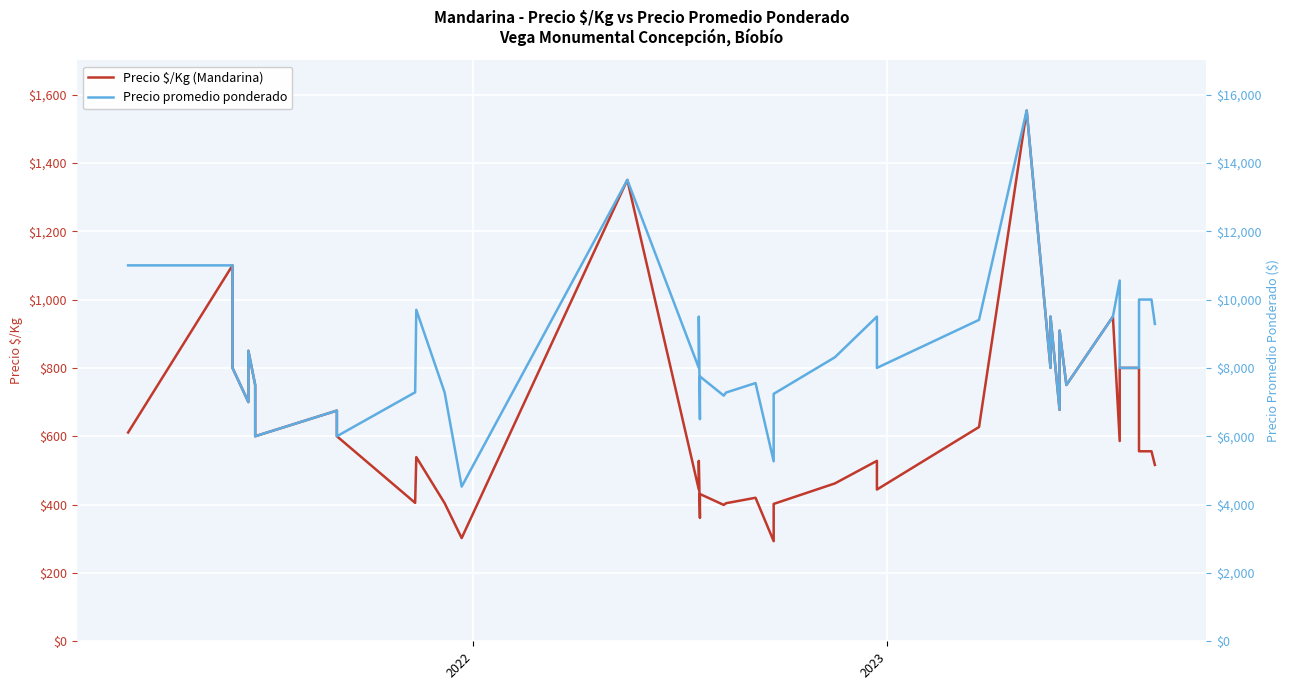

Count the number of data series in this chart.

2